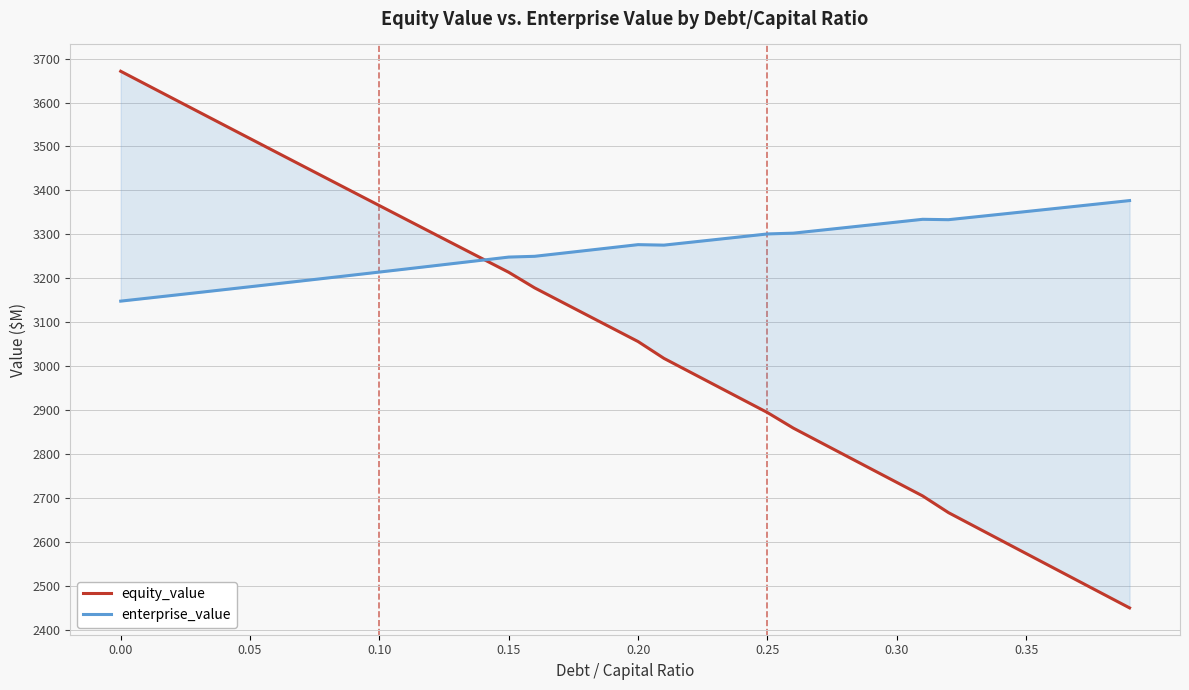

Reading right to left, list all the values displayed in this chart.

equity_value: 2449.3	2480.2	2511.2	2542.1	2573.1	2604.1	2635.1	2666.2	2704.3	2735.1	2766.0	2796.9	2827.8	2858.8	2894.2	2925.0	2955.8	2986.6	3017.5	3055.8	3086.3	3116.9	3147.5	3178.1	3213.5	3243.8	3274.2	3304.6	3335.0	3365.4	3395.9	3426.3	3456.9	3487.4	3518.0	3548.6	3579.2	3609.9	3640.5	3671.3
enterprise_value: 3376.8	3370.5	3364.3	3358.0	3351.8	3345.6	3339.4	3333.3	3334.2	3327.8	3321.5	3315.2	3308.9	3302.6	3300.8	3294.4	3288.0	3281.7	3275.4	3276.5	3269.8	3263.1	3256.5	3249.9	3248.2	3241.3	3234.4	3227.6	3220.8	3214.0	3207.3	3200.6	3193.9	3187.2	3180.6	3174.0	3167.4	3160.9	3154.3	3147.9